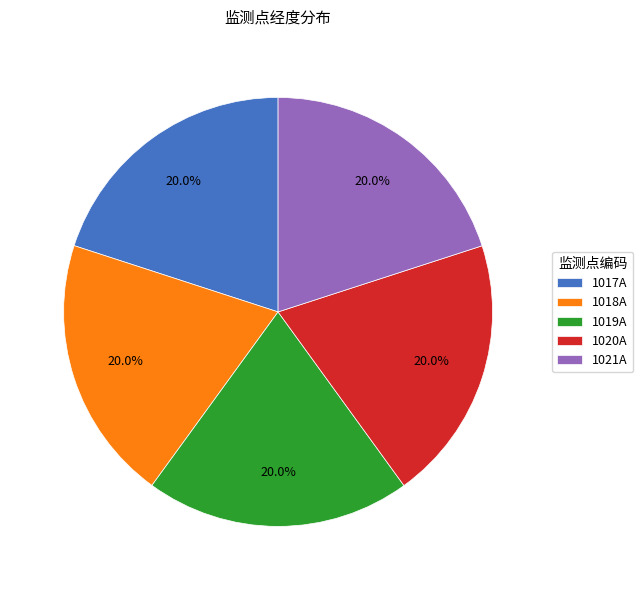

How many segments does this pie chart have?

5